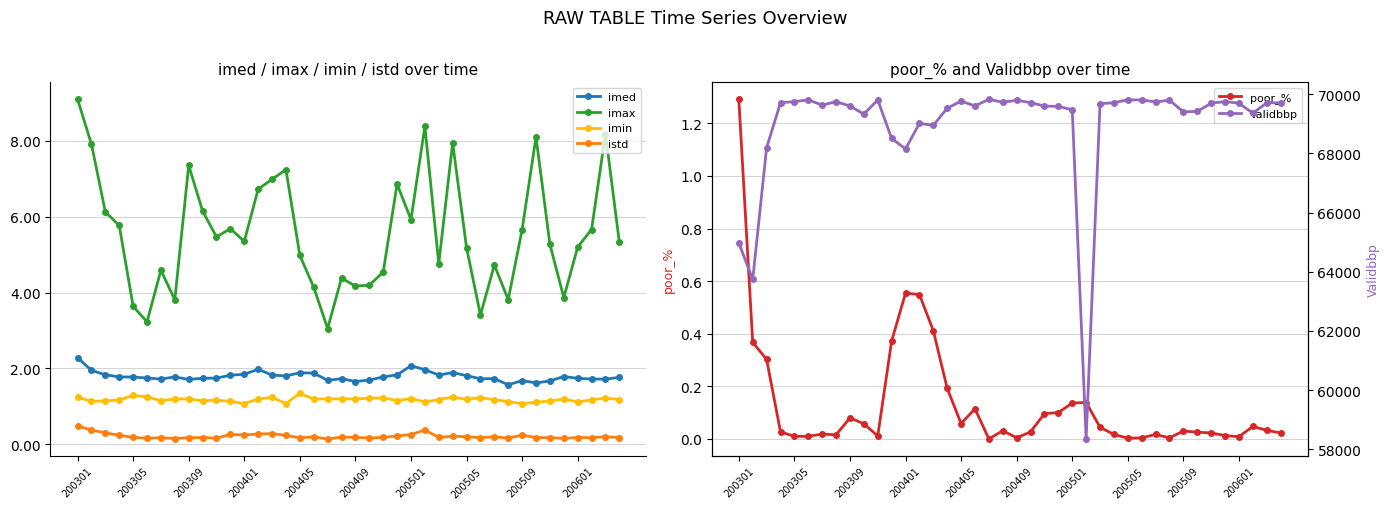

True or false: imed has a value of 1.0 at 200301.

False